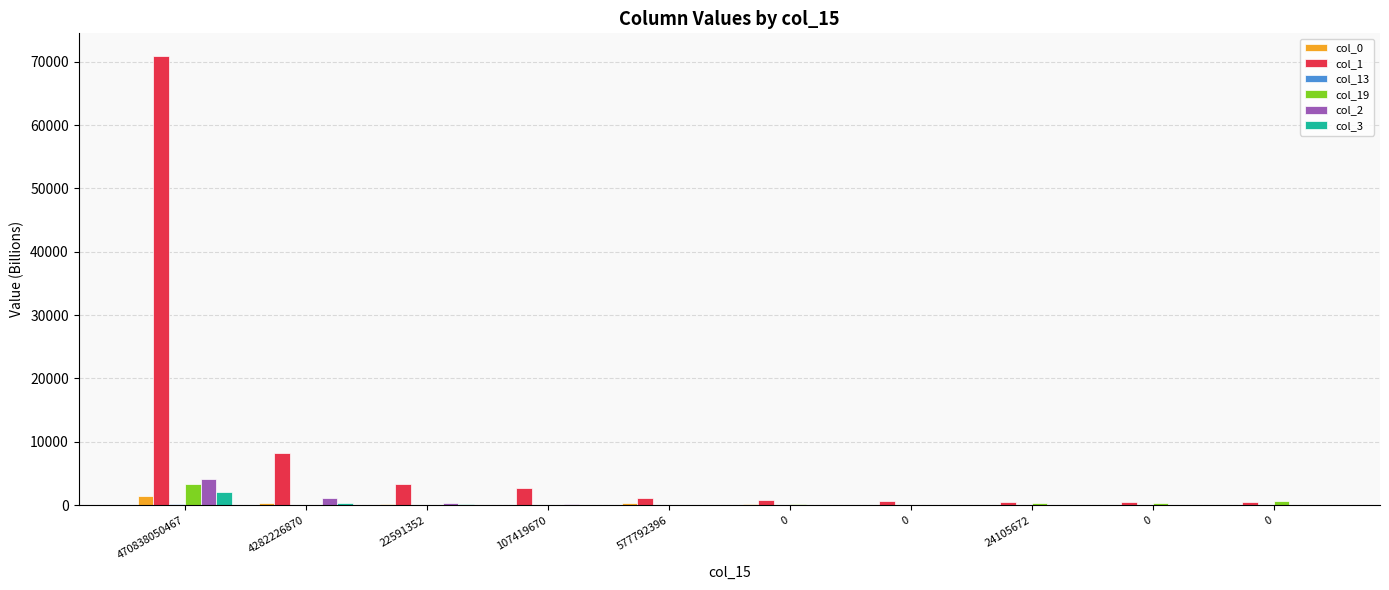

Where is col_3 nearest to the value 1017?

4282226870